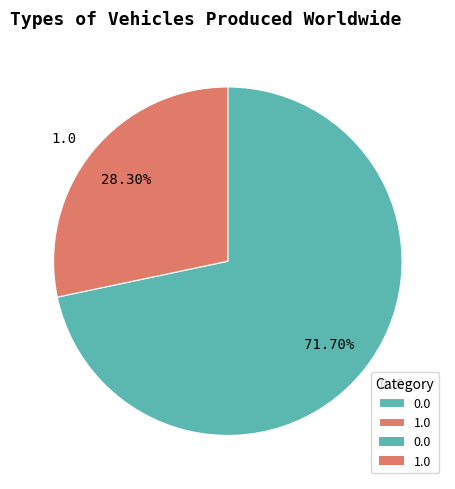

Which slice is the smallest?

1.0